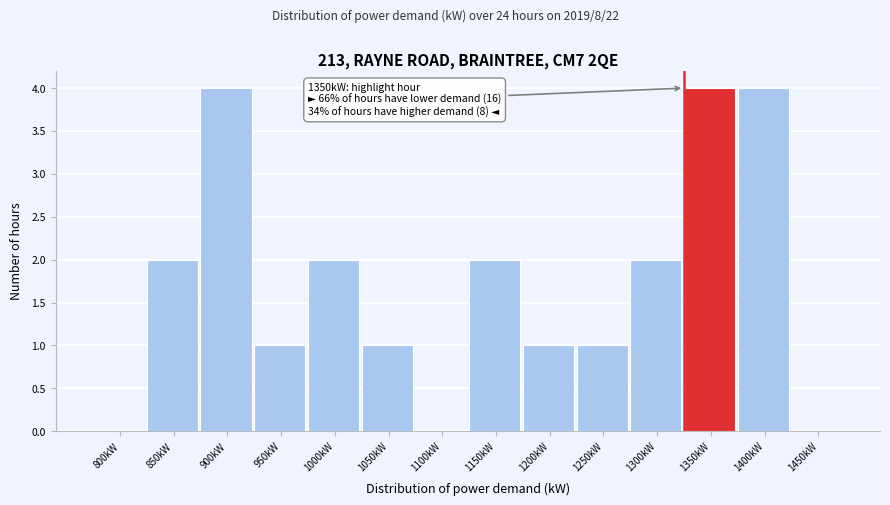

Reading left to right, extract all data points from this chart.

800kW=0	850kW=2	900kW=4	950kW=1	1000kW=2	1050kW=1	1100kW=0	1150kW=2	1200kW=1	1250kW=1	1300kW=2	1350kW=4	1400kW=4	1450kW=0